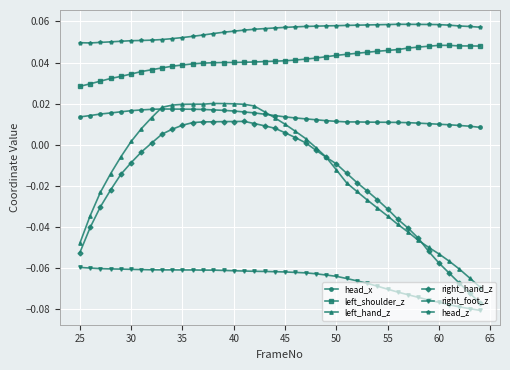

True or false: head_x and left_shoulder_z cross at least once.

False